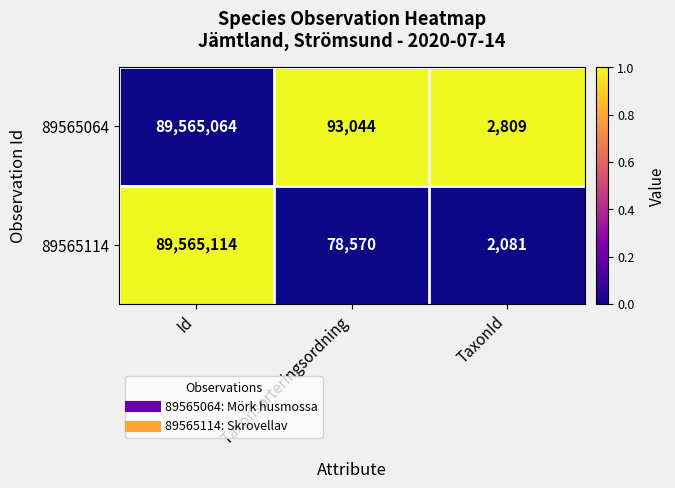

Rank the series at Taxonsorteringsordning from lowest to highest value.

89565114, 89565064